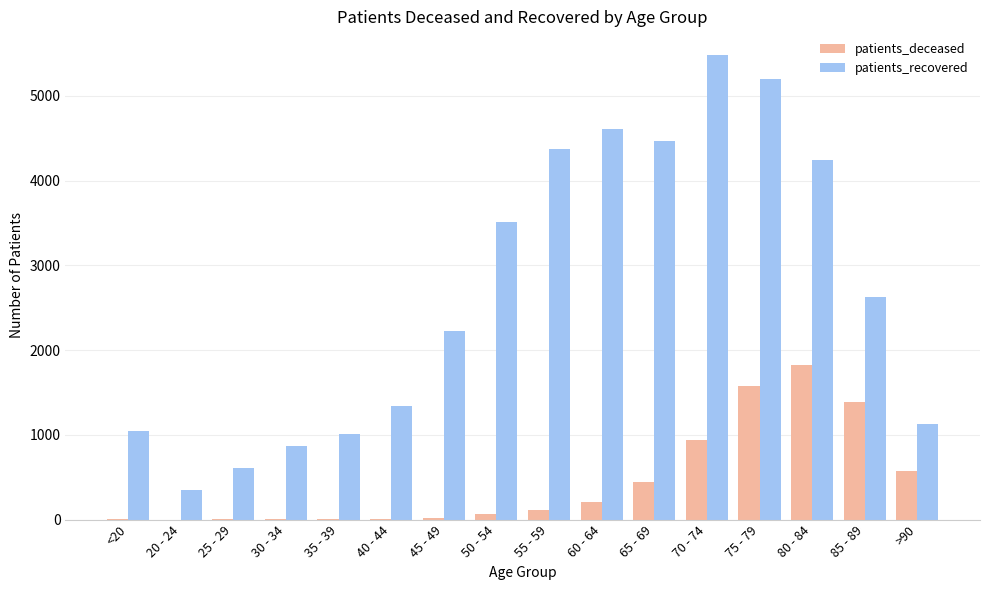

What are all the series names shown in the legend?

patients_deceased, patients_recovered